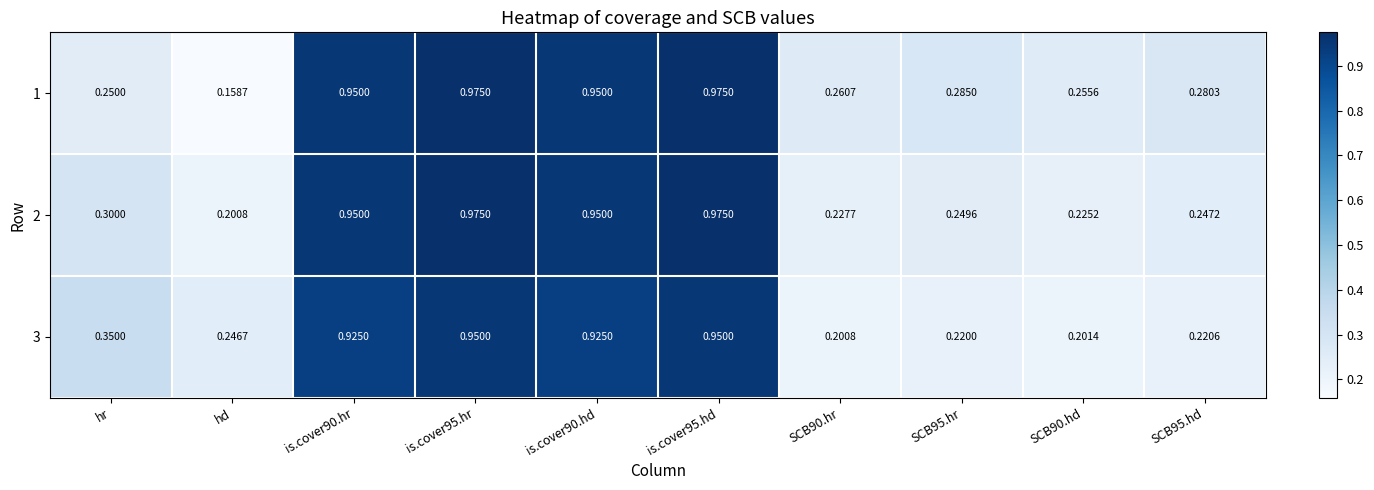

At which label does 1 reach its minimum?

hd